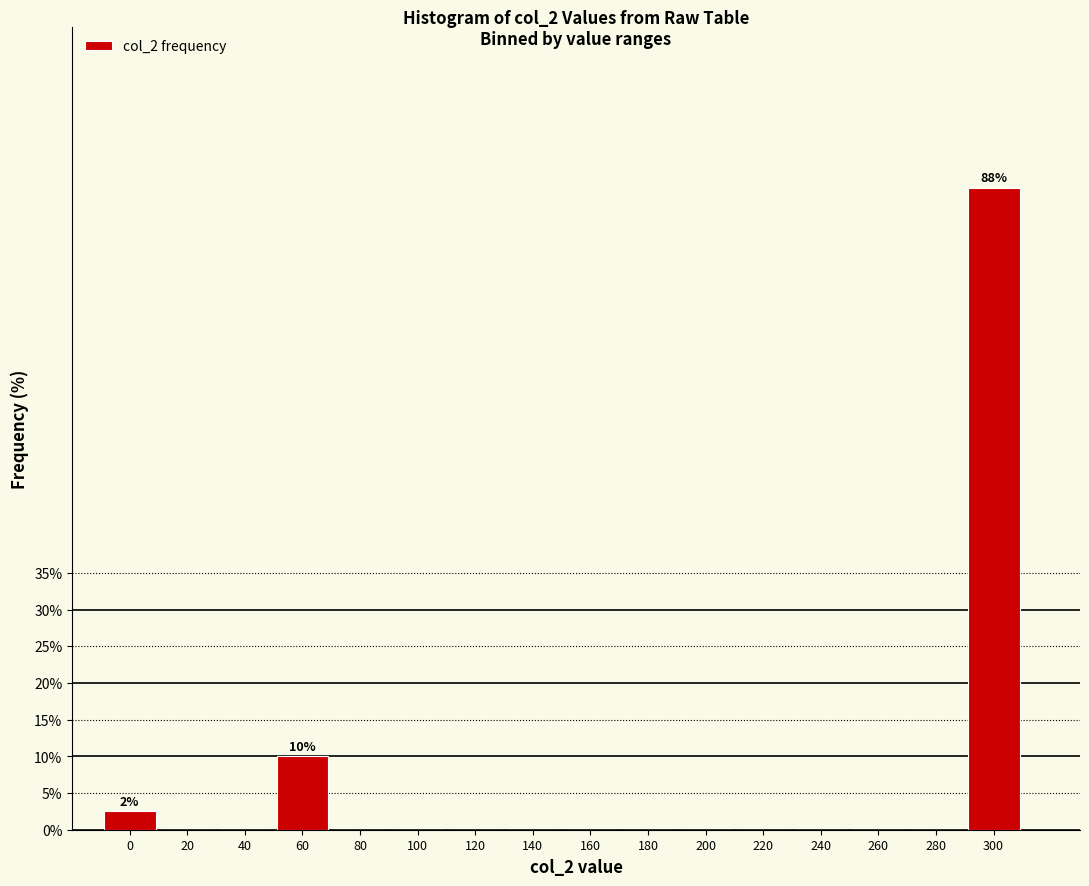

Reading left to right, extract all data points from this chart.

0=2.5	20=0.0	40=0.0	60=10.0	80=0.0	100=0.0	120=0.0	140=0.0	160=0.0	180=0.0	200=0.0	220=0.0	240=0.0	260=0.0	280=0.0	300=87.5